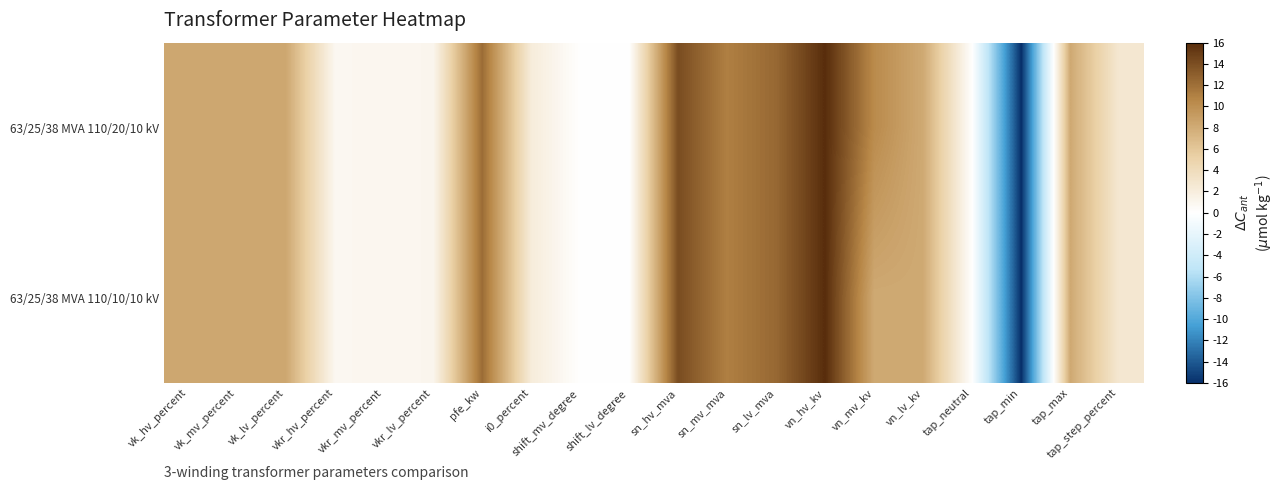

Between vk_hv_percent and vk_mv_percent, which is larger?

vk_hv_percent